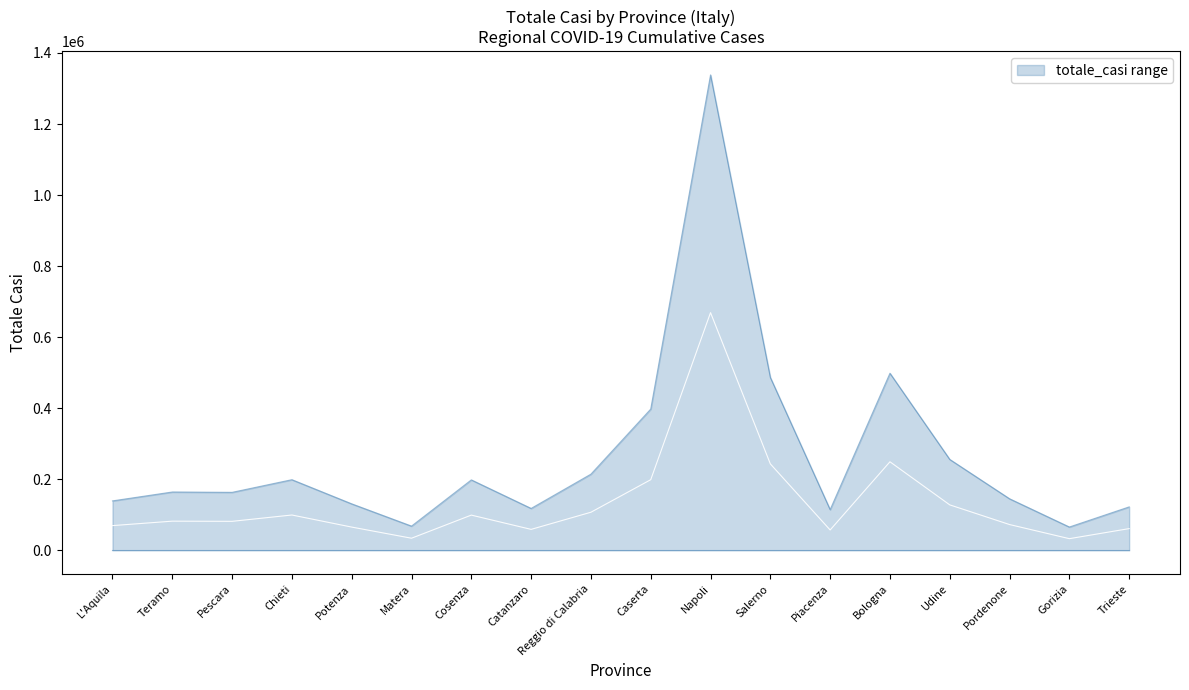

What is the label of the 17th point from the right?

Teramo